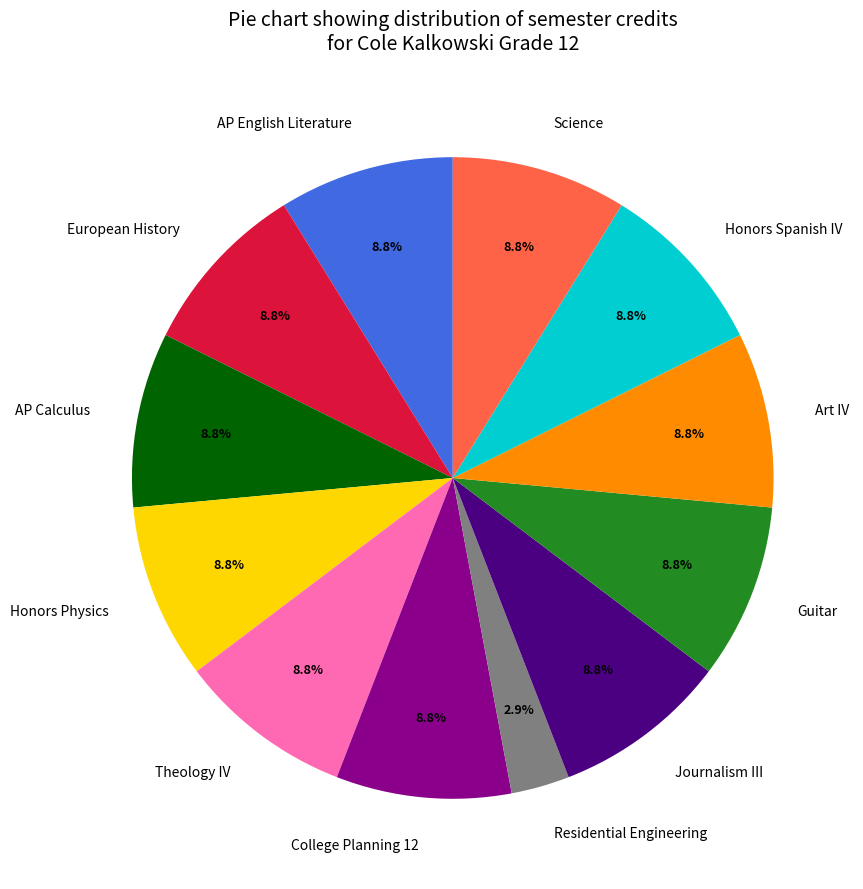

Do European History and Guitar together represent more than half of the pie?

No